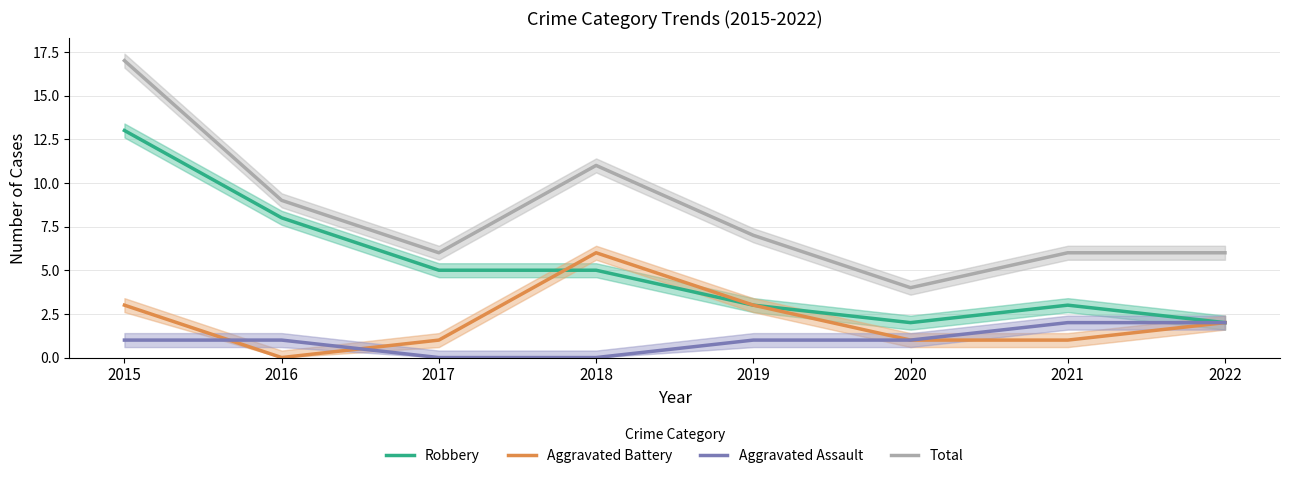

Which series has the largest range (max minus min)?

Total